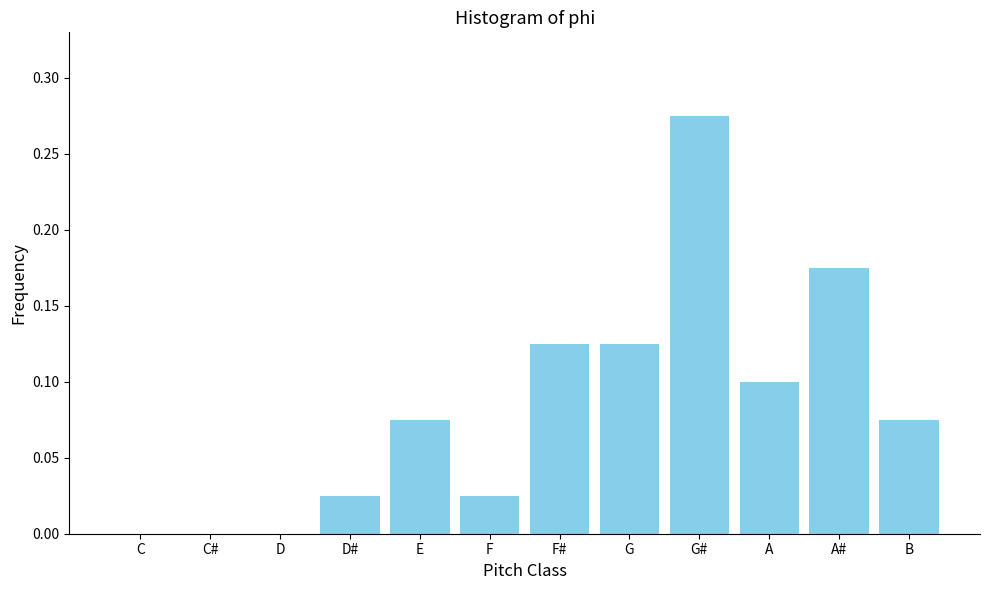

Which has a higher value, D# or G?

G